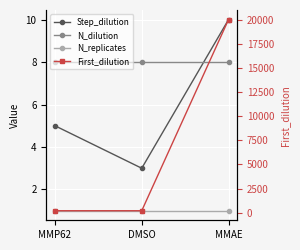

Which series has the largest total across all categories?

First_dilution